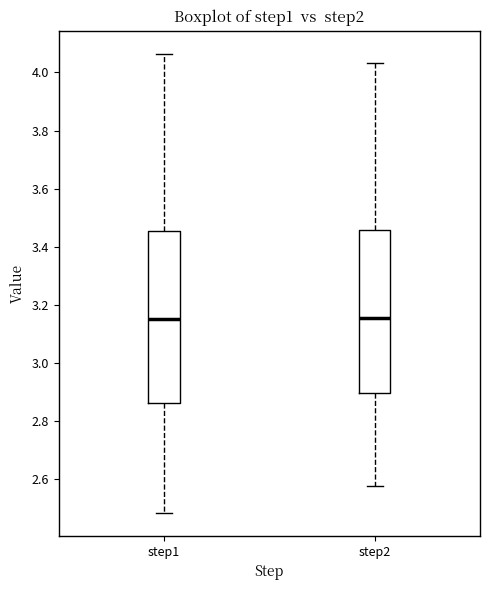

Comparing the boxes themselves (not the whiskers), which one is the tallest?

step1